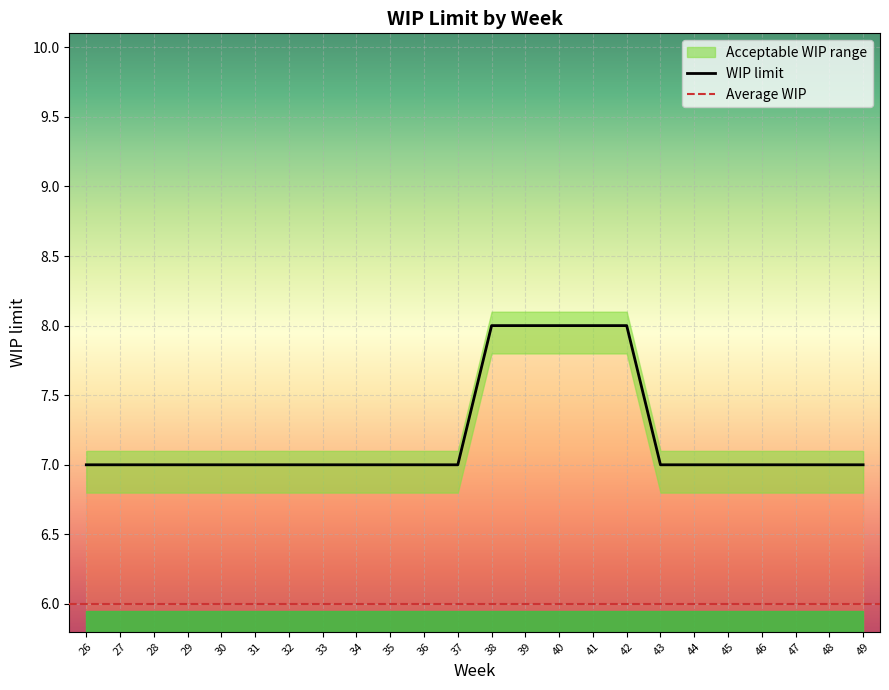

Reading left to right, list all the values displayed in this chart.

26=7	27=7	28=7	29=7	30=7	31=7	32=7	33=7	34=7	35=7	36=7	37=7	38=8	39=8	40=8	41=8	42=8	43=7	44=7	45=7	46=7	47=7	48=7	49=7